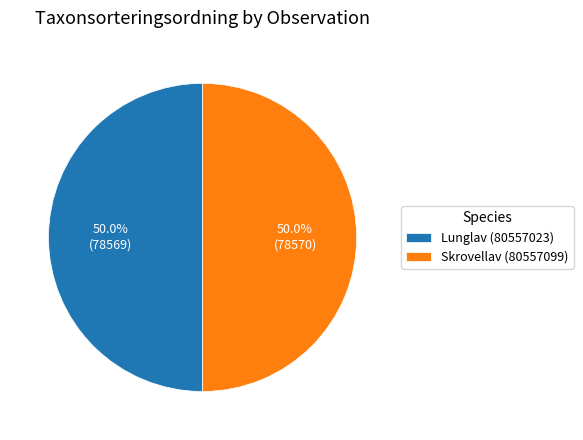

Is it true that Lunglav (80557023) is 50% of the pie?

True